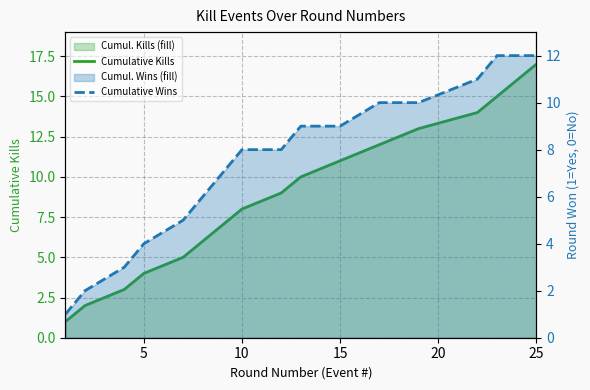

At how many categories does at least one series exceed 10?

7